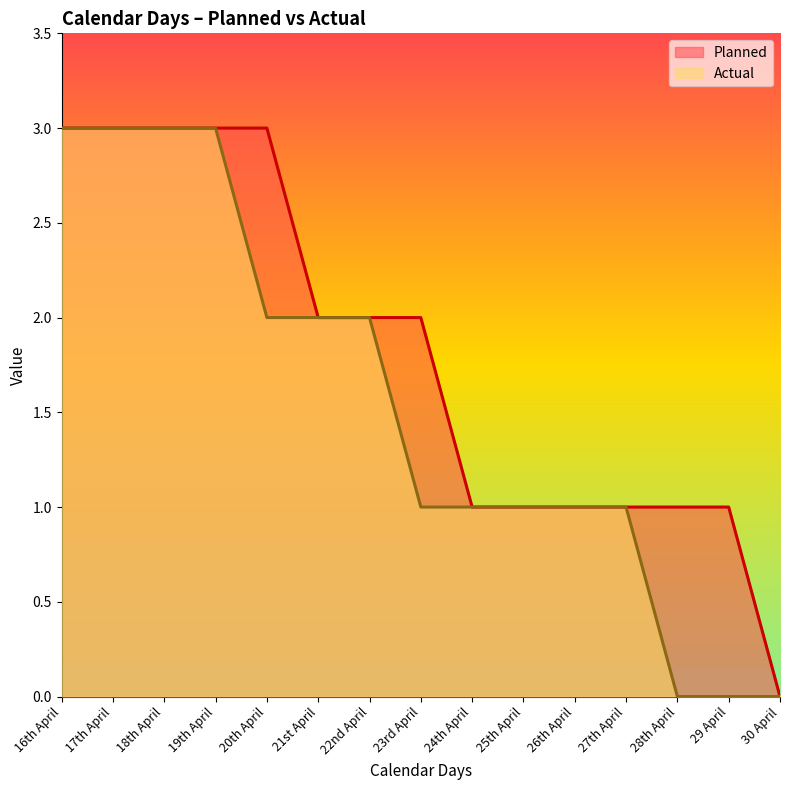

Which series has the largest range (max minus min)?

Planned